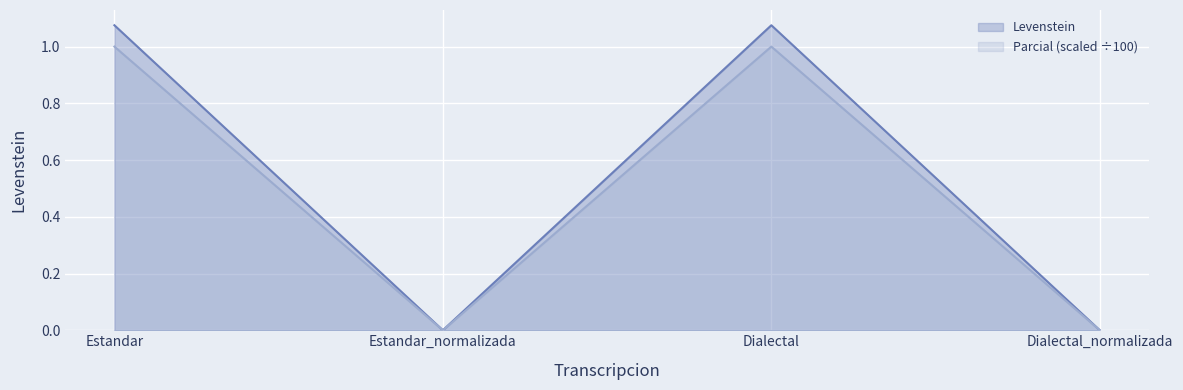

The Levenstein series shows 1.1 at Estandar. True or false?

True